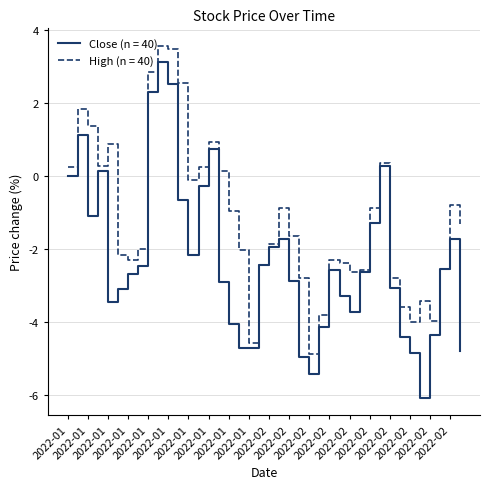

Which series has the largest total across all categories?

High (n = 40)